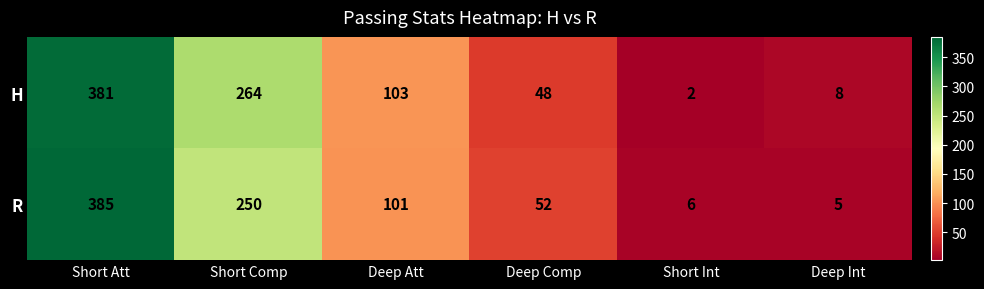

What is the average value of the R series?

133